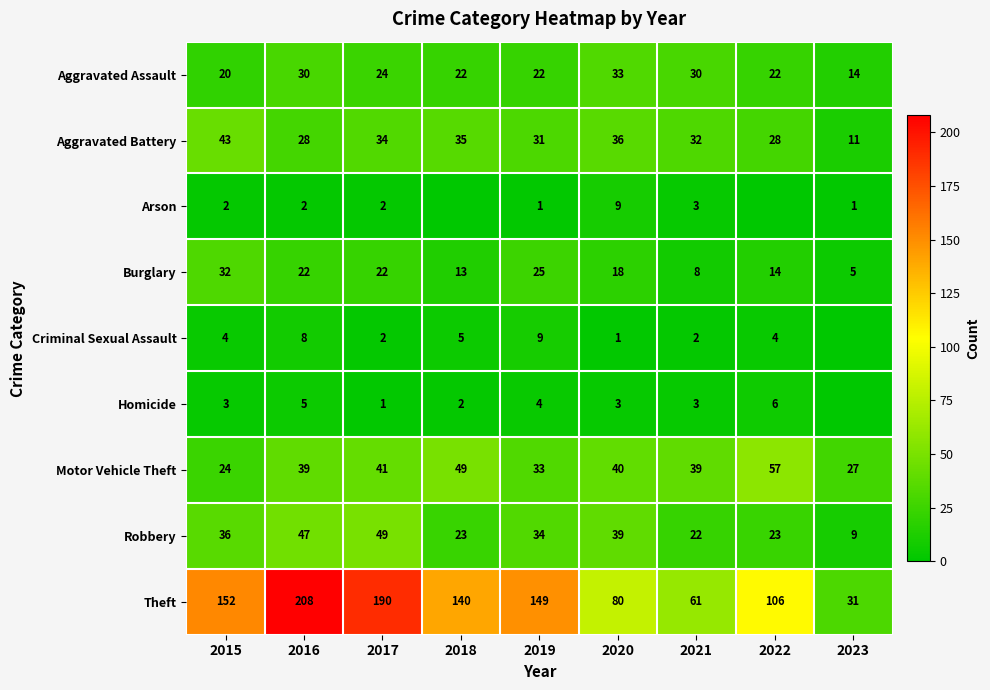

At how many categories does at least one series exceed 89?

6